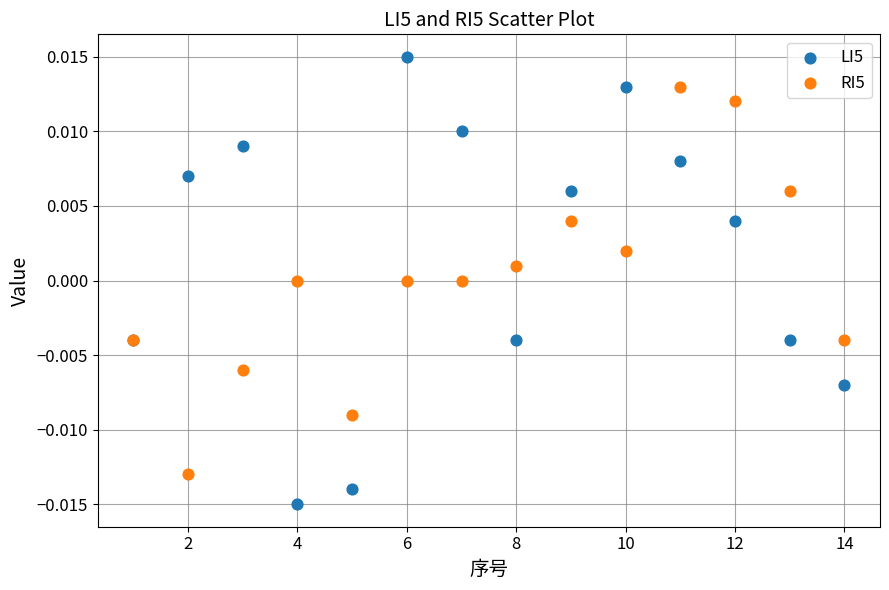

Which series reaches the maximum Y coordinate?

LI5